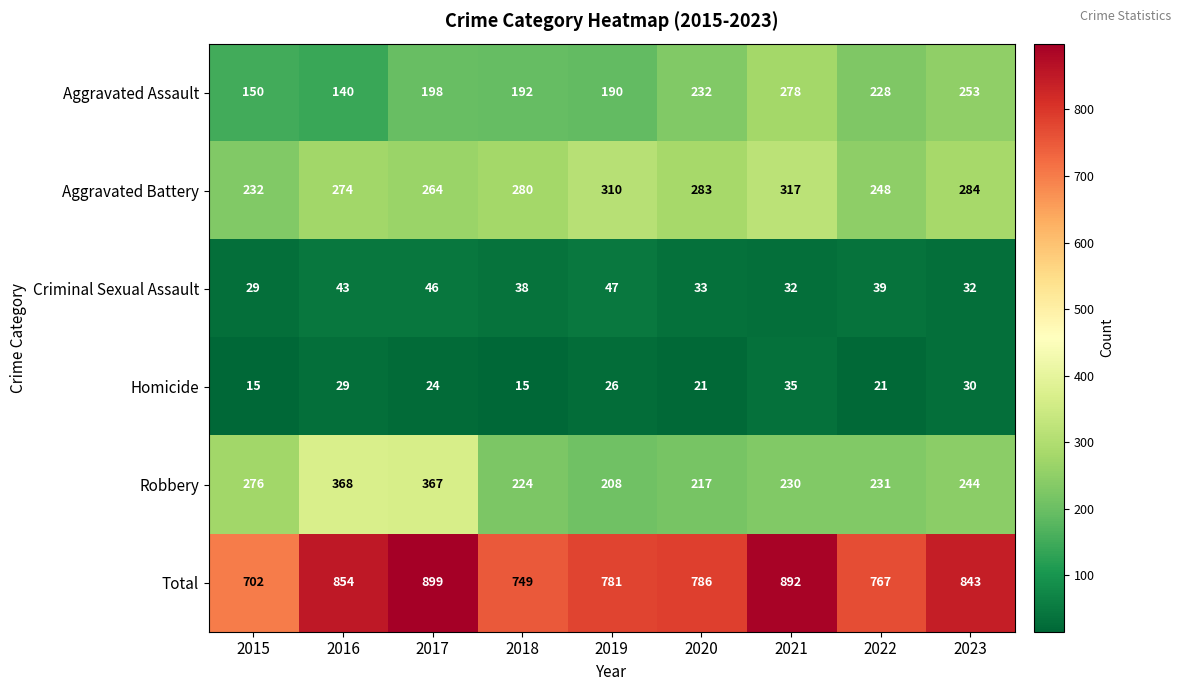

What is the lowest value of the Aggravated Assault series?

140